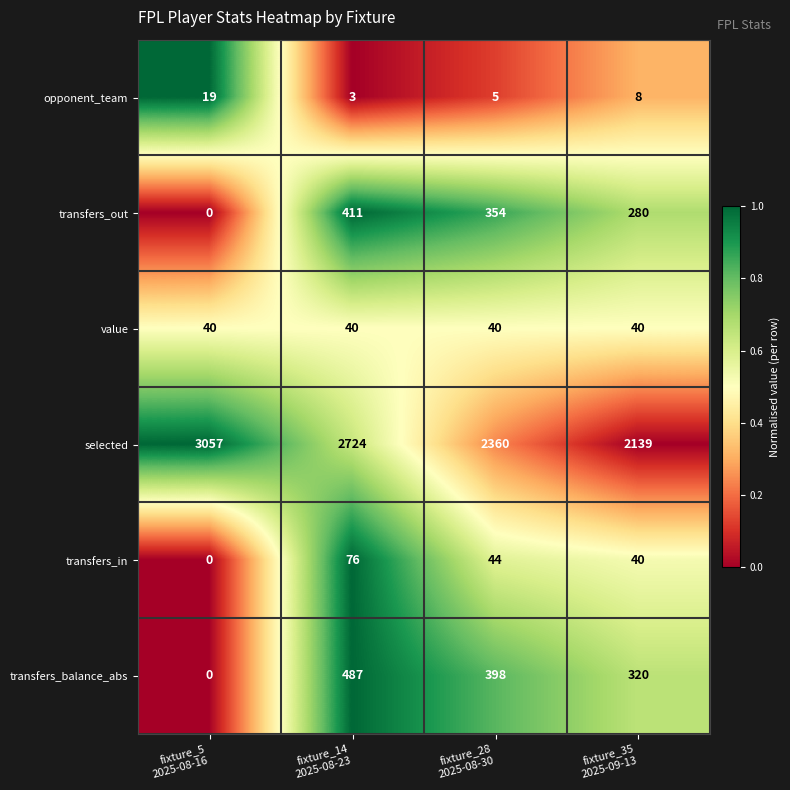

How many transfers_out values are between 280 and 411?

3